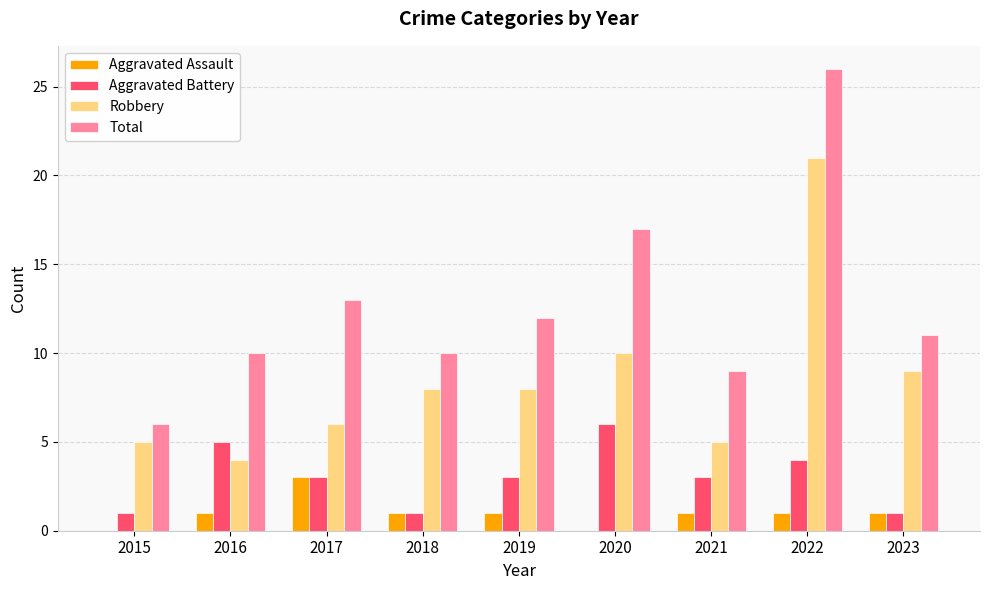

Between 2022 and 2023, which series saw the biggest shift?

Total